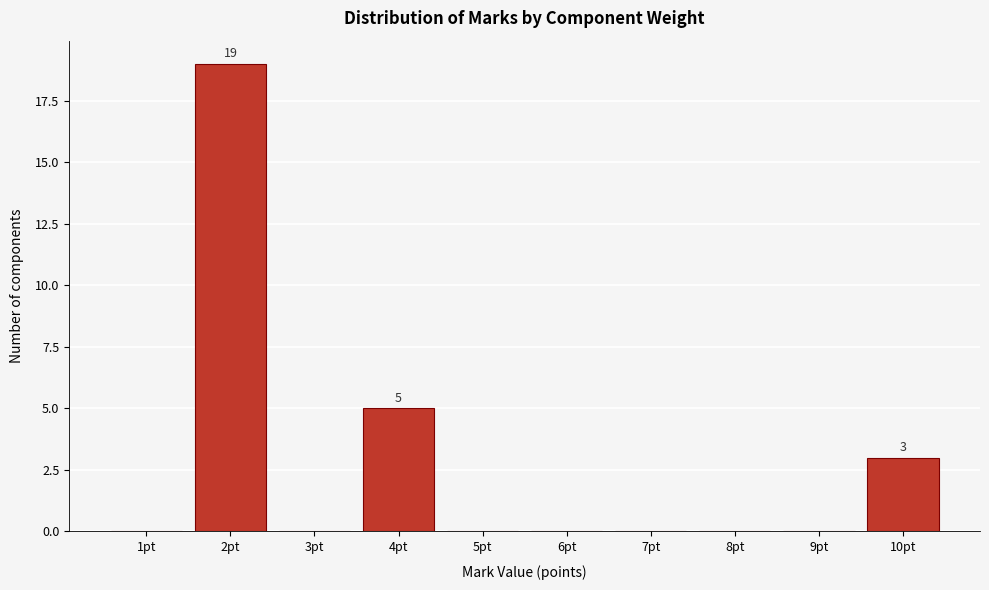

Reading right to left, transcribe all the data shown in this chart.

10pt=3	9pt=0	8pt=0	7pt=0	6pt=0	5pt=0	4pt=5	3pt=0	2pt=19	1pt=0